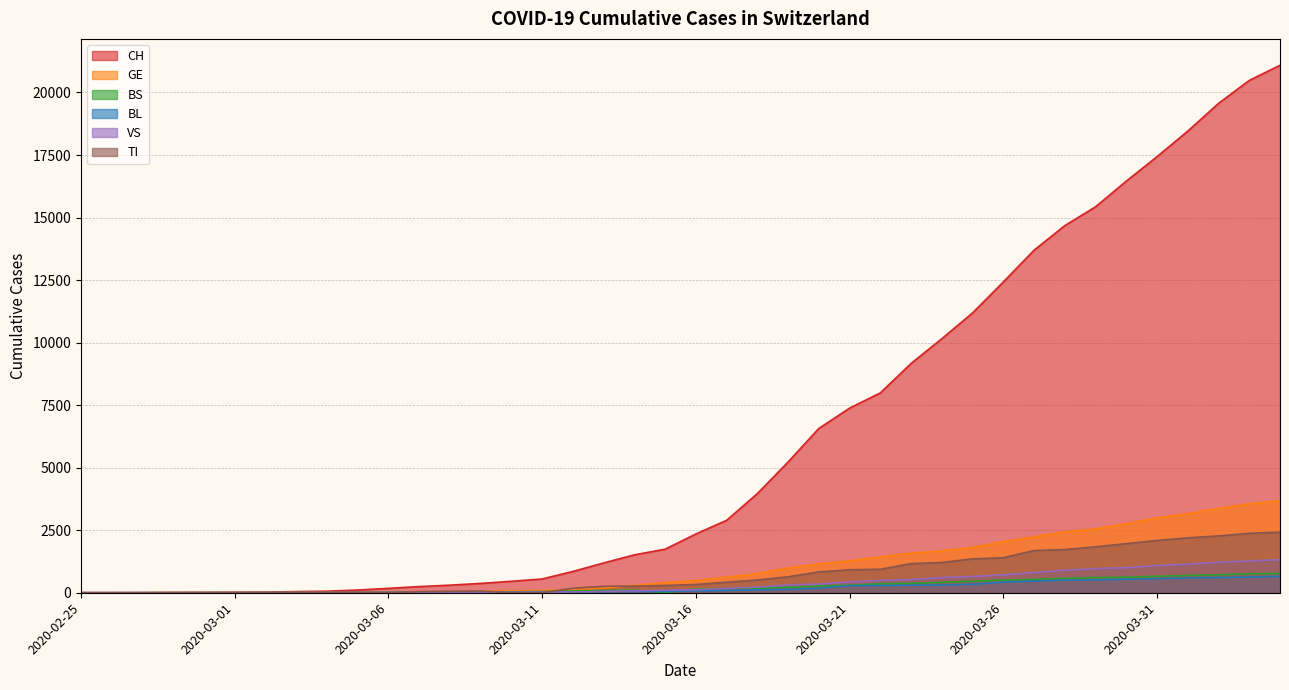

The value of CH at 2020-02-25 is 1. True or false?

True